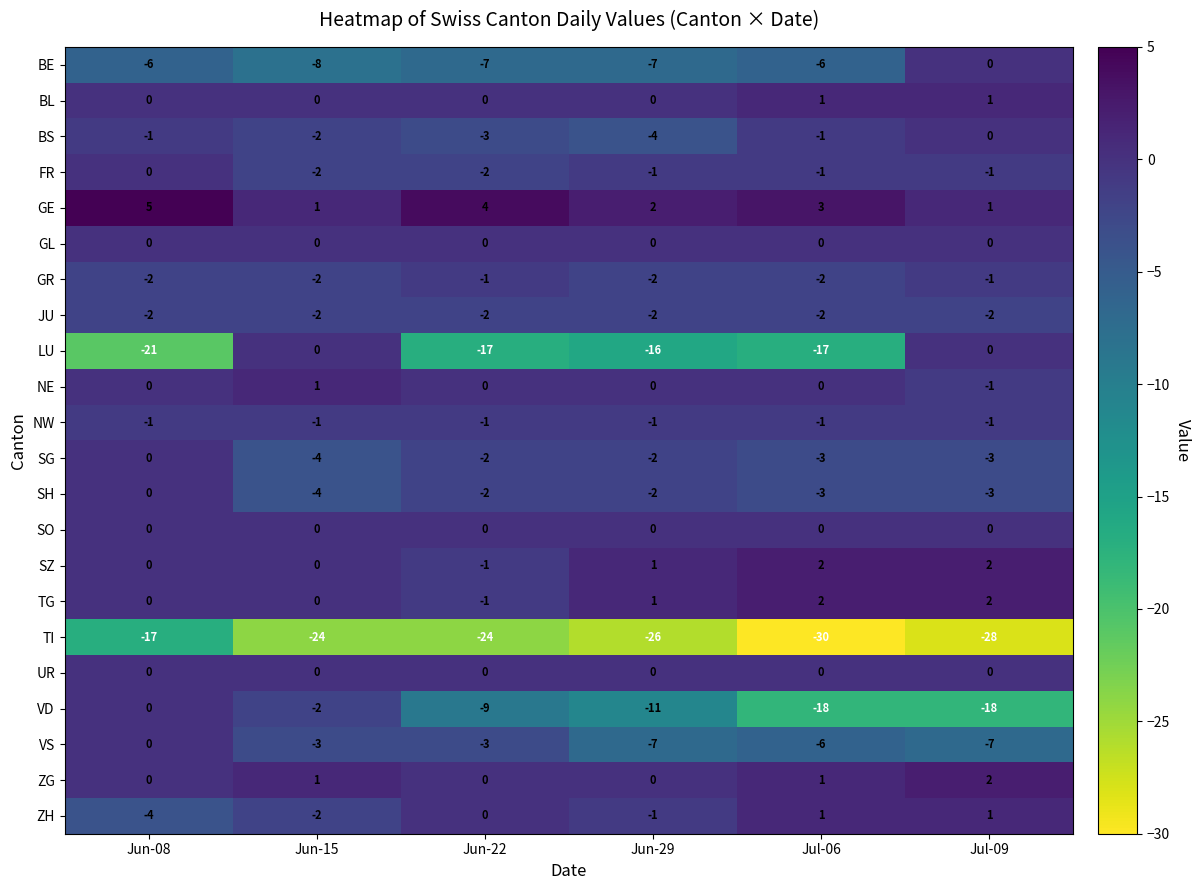

At which category is the sum across all series the highest?

Jun-08